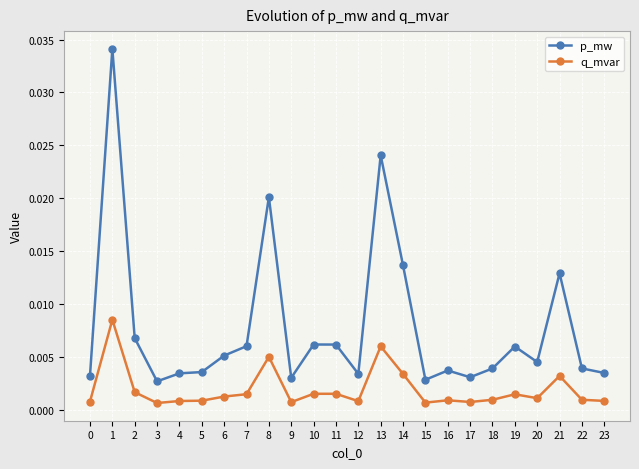

Where is the first local maximum for q_mvar?

1